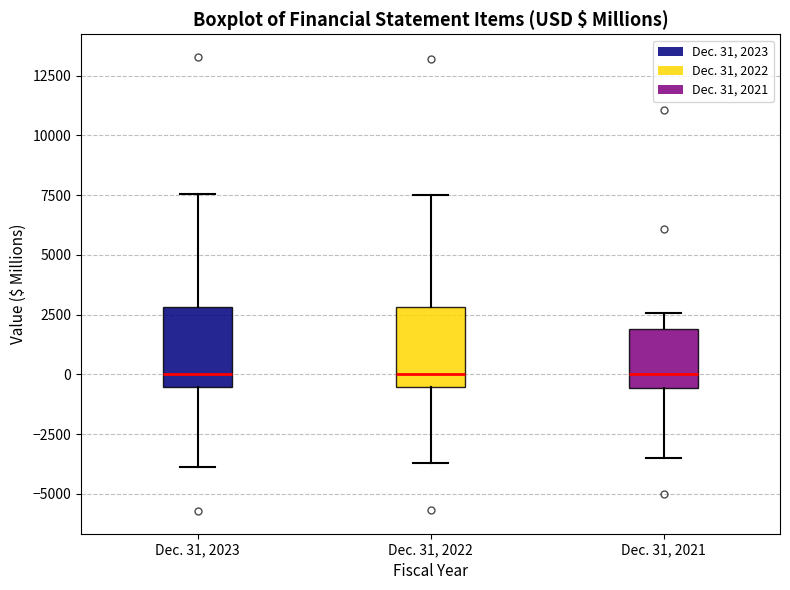

Reading left to right, read every box against the y-axis: the position of its median line, the range the box covers, and the ends of its whiskers. The values are not printed on the chart, so give them approximately, as read against the axis.

Dec. 31, 2023: median 0, box -500 to 3000, whiskers -4000 to 7500
Dec. 31, 2022: median 0, box -500 to 3000, whiskers -3500 to 7500
Dec. 31, 2021: median 0, box -500 to 2000, whiskers -3500 to 2500